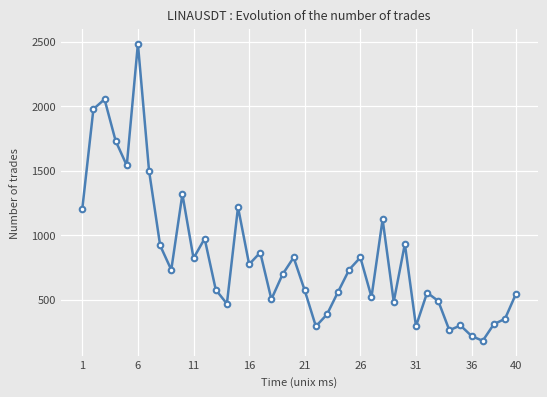

What is the minimum value shown in the chart?

181